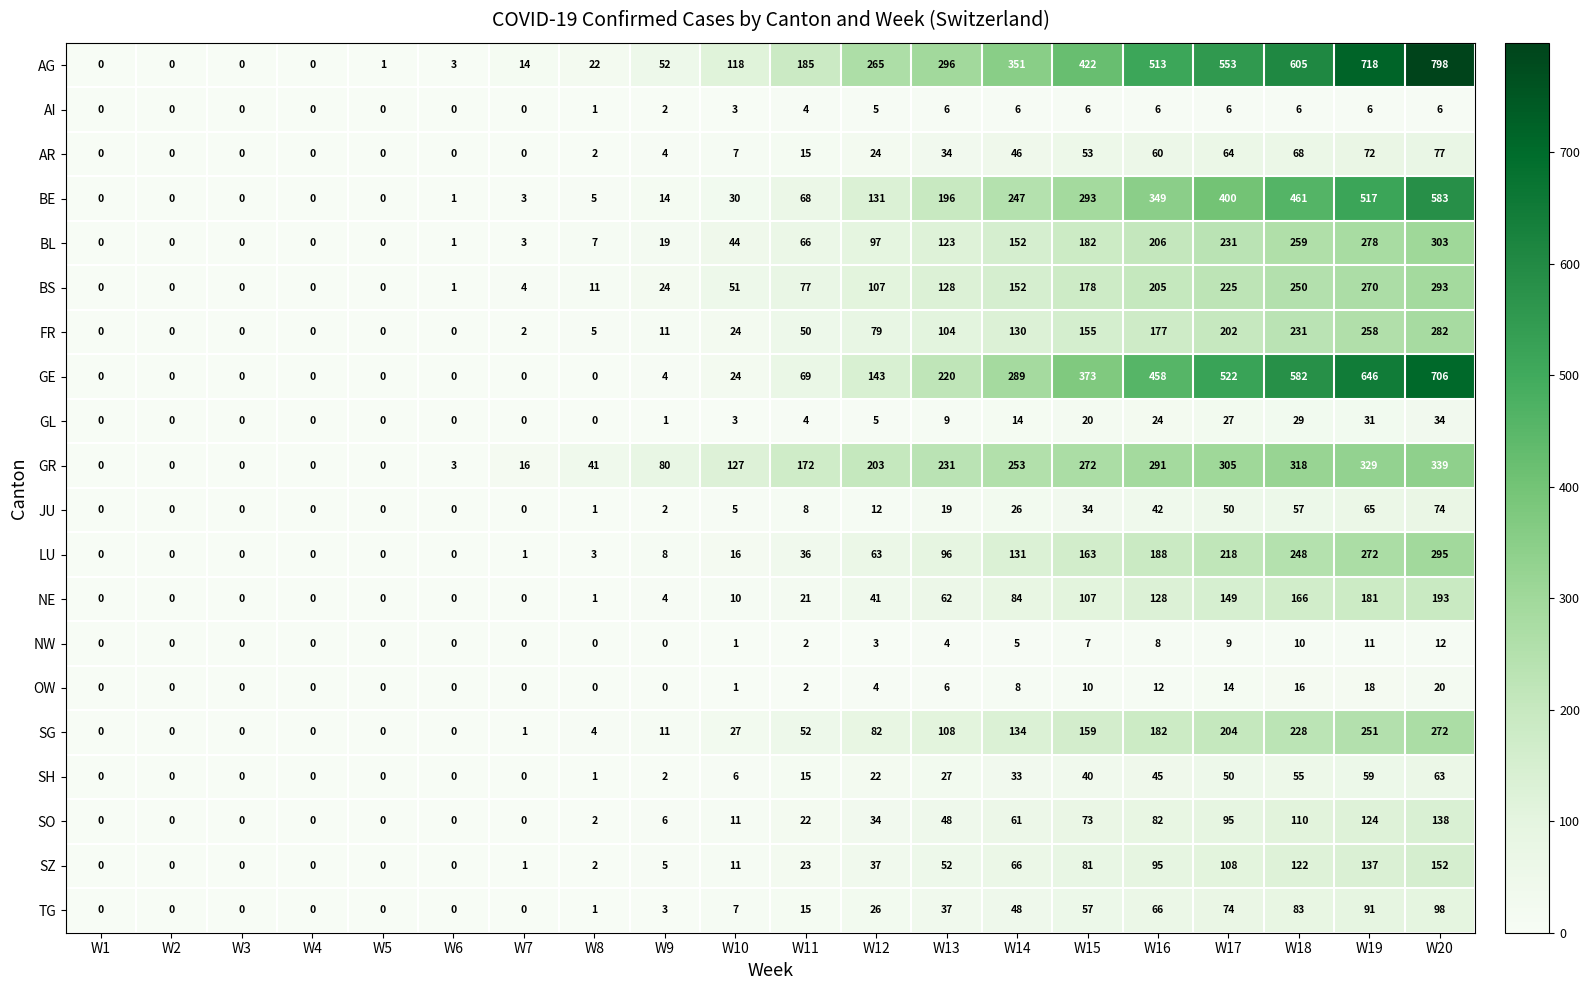

True or false: NE has a value of 0 at W1.

True